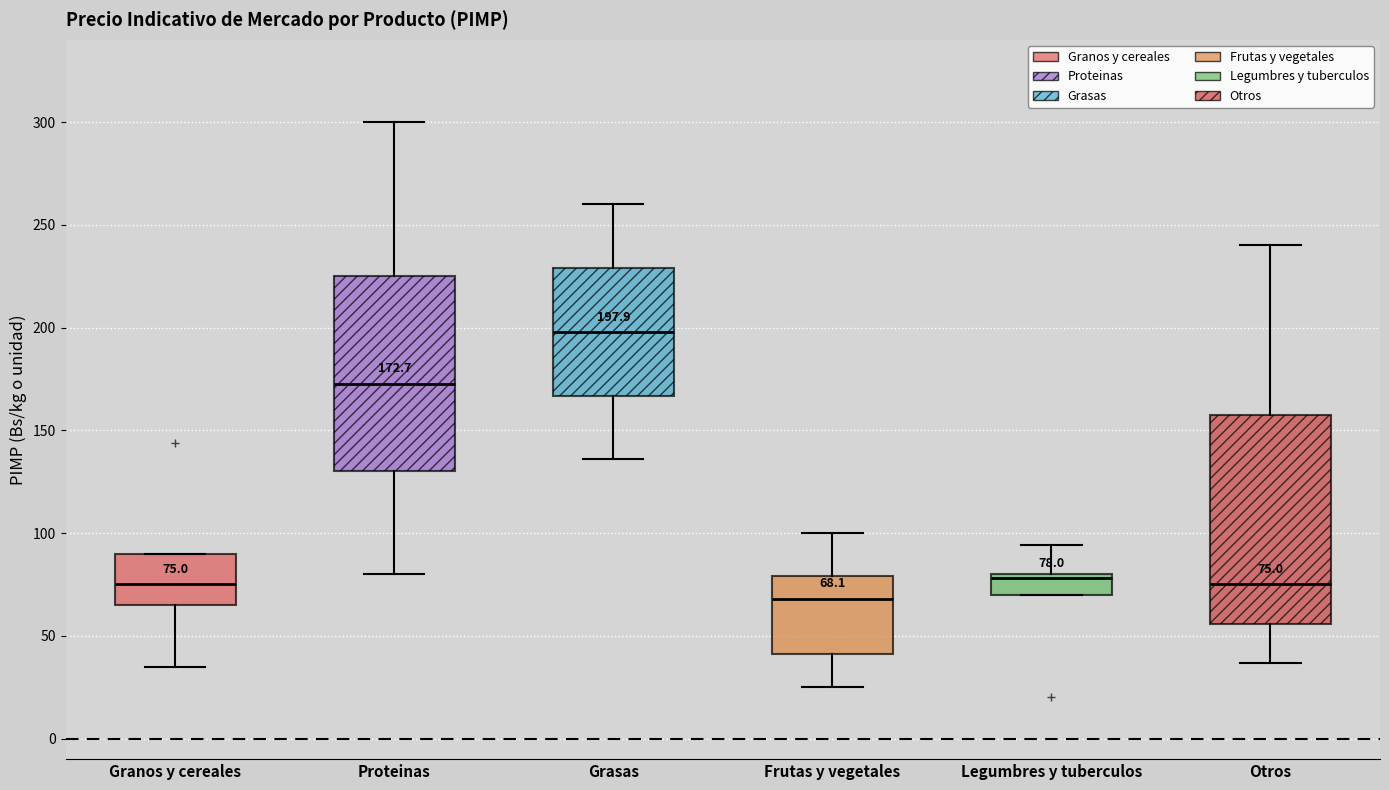

Which box has the lowest median line?

Frutas y vegetales